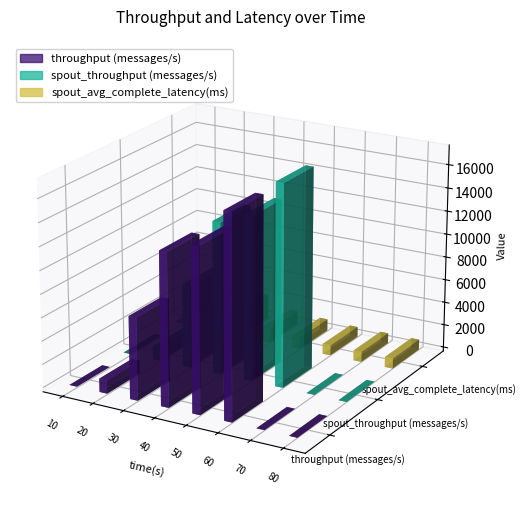

Rank the series by their maximum value, from highest to lowest.

throughput (messages/s), spout_throughput (messages/s), spout_avg_complete_latency(ms)